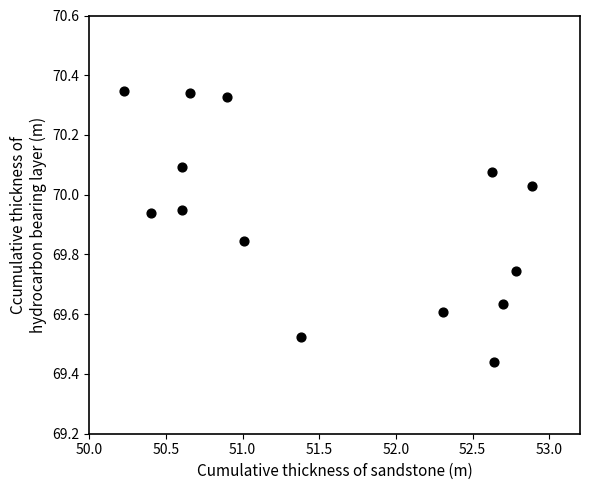

What is the range of X values (max minus min)?

2.7